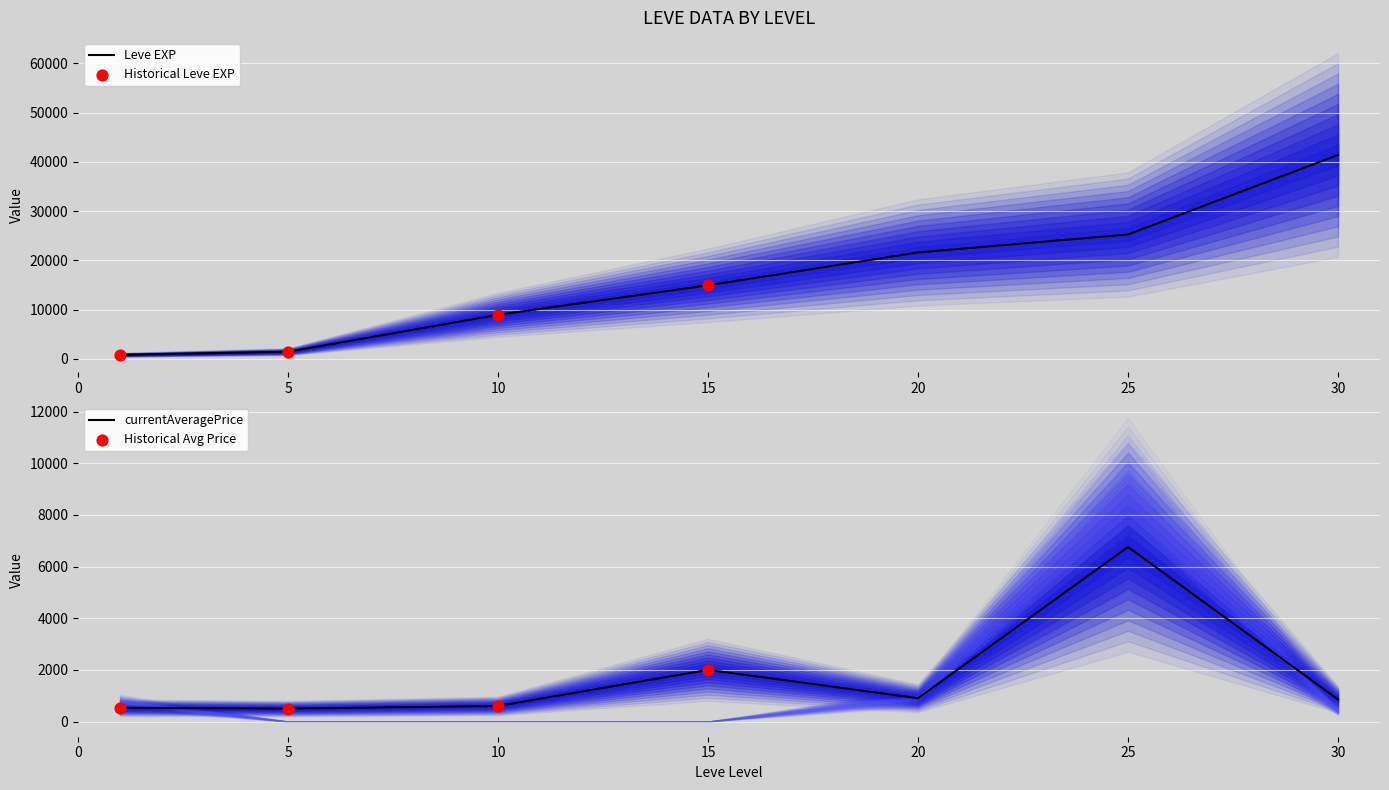

What is the total value across all series at 1?

2565.8